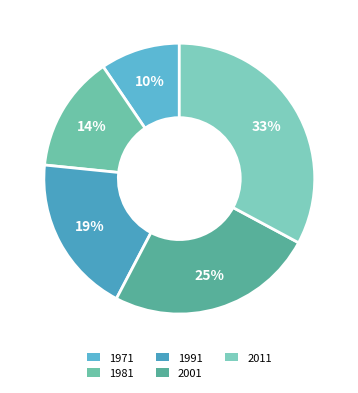

What percentage is the 2011 slice, to the nearest percent?

33%